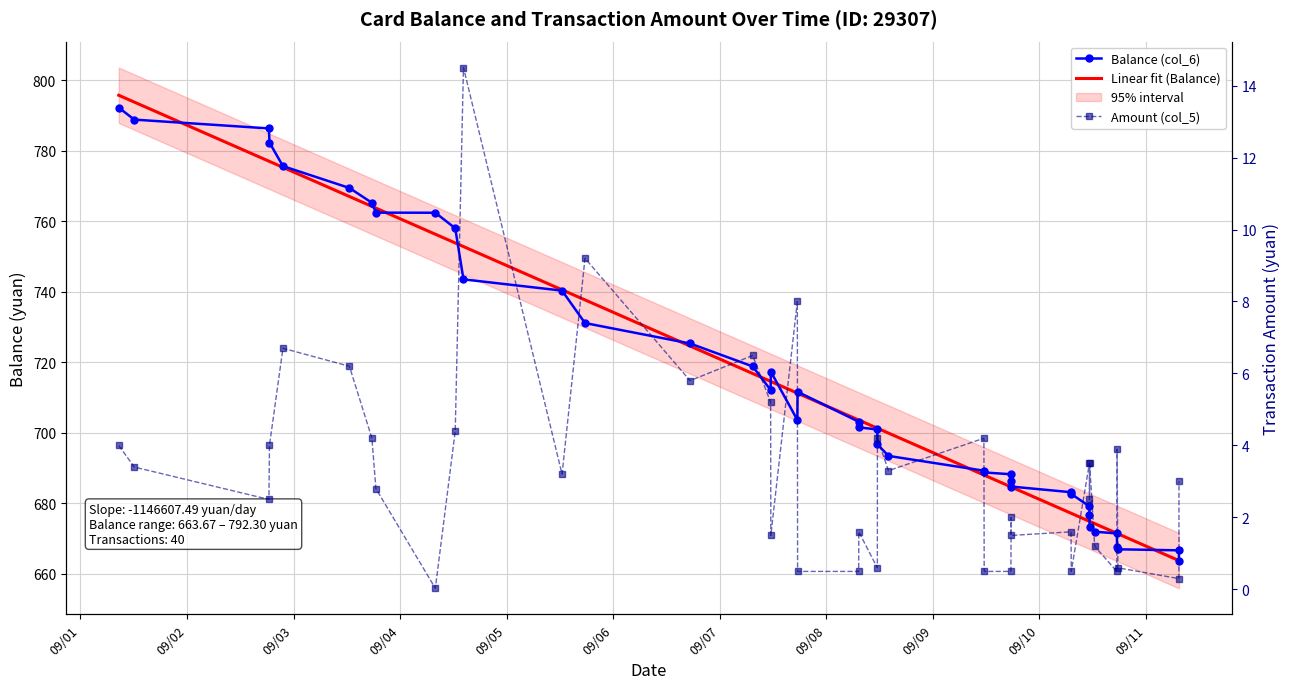

True or false: Amount (col_5) and Balance (col_6) intersect in this chart.

False